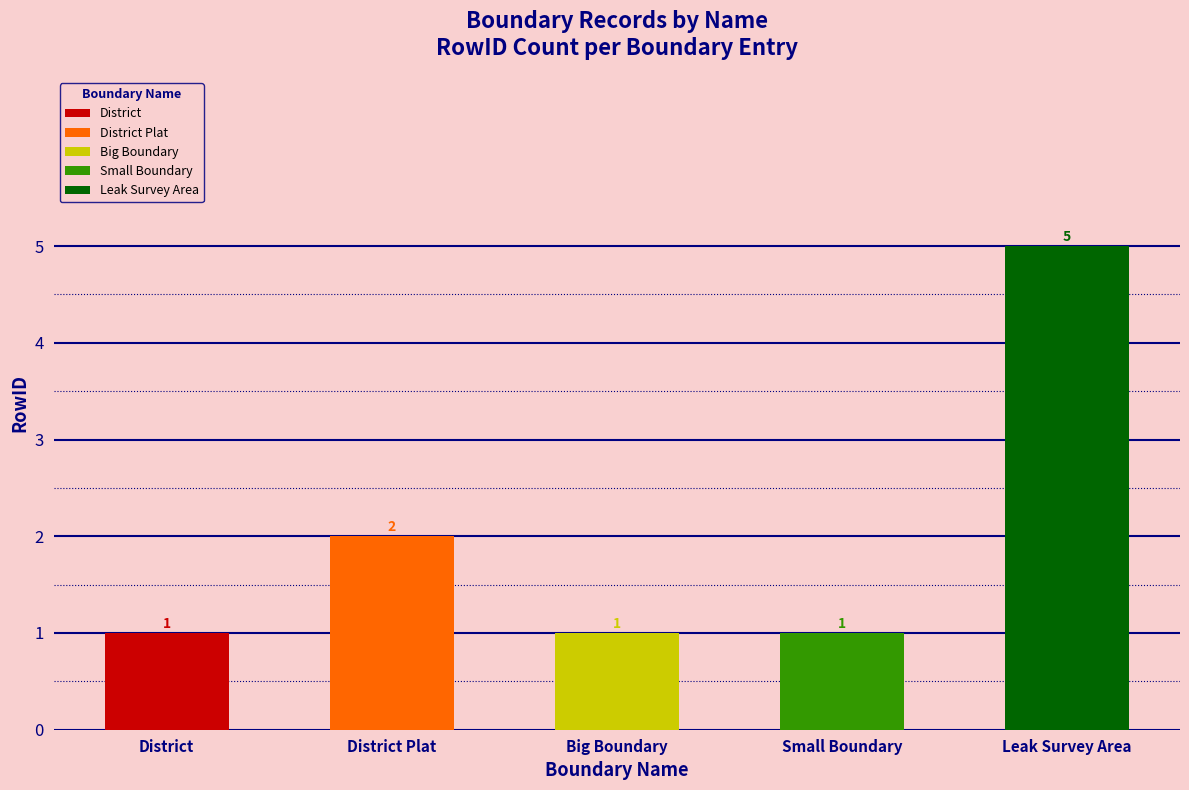

List the labels in order of value, smallest first.

District, Big Boundary, Small Boundary, District Plat, Leak Survey Area